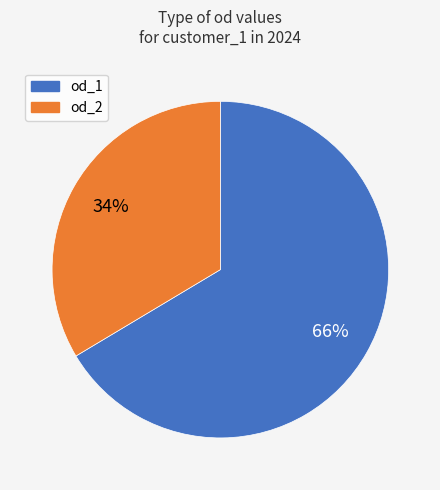

To the nearest percent, what is the average slice percentage?

50%